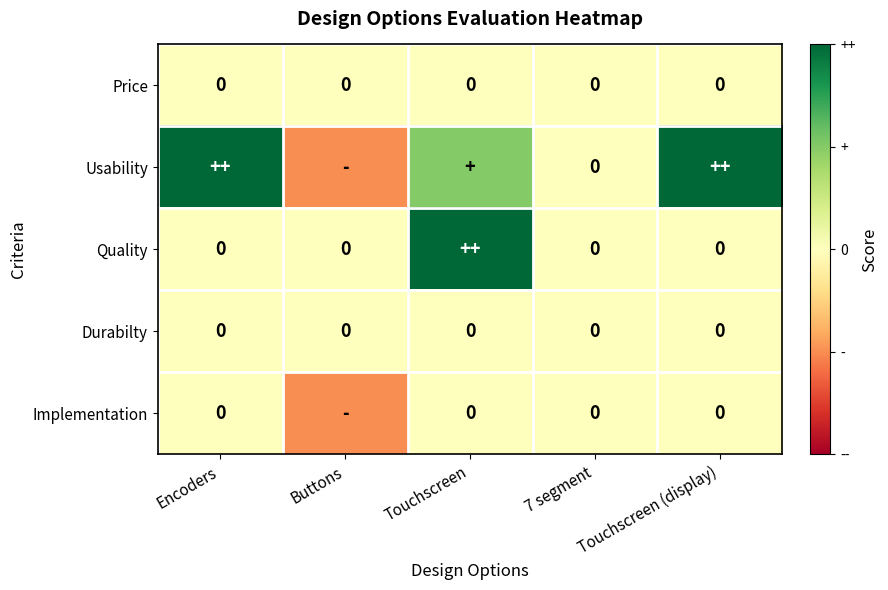

The value of Durabilty at Touchscreen (display) is 0. True or false?

True